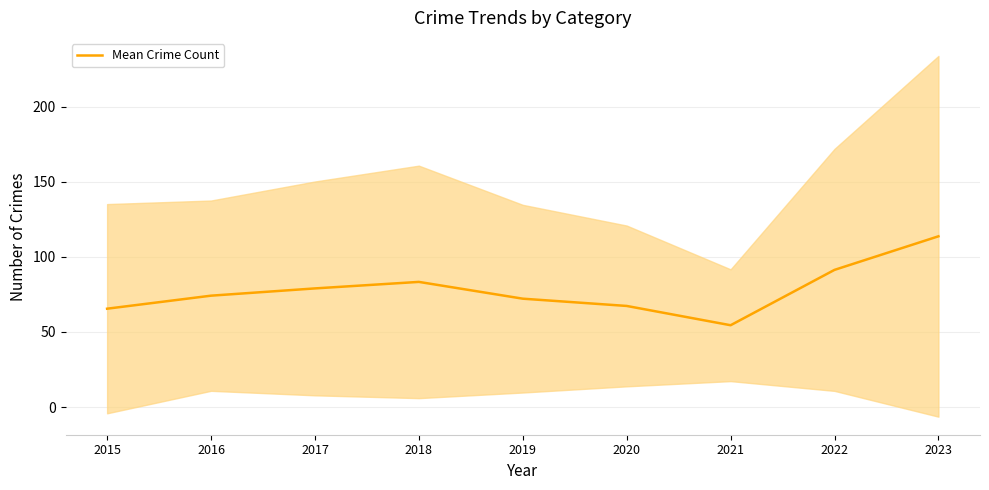

How many interior local valleys (lower than both neighbors) does the data have?

1